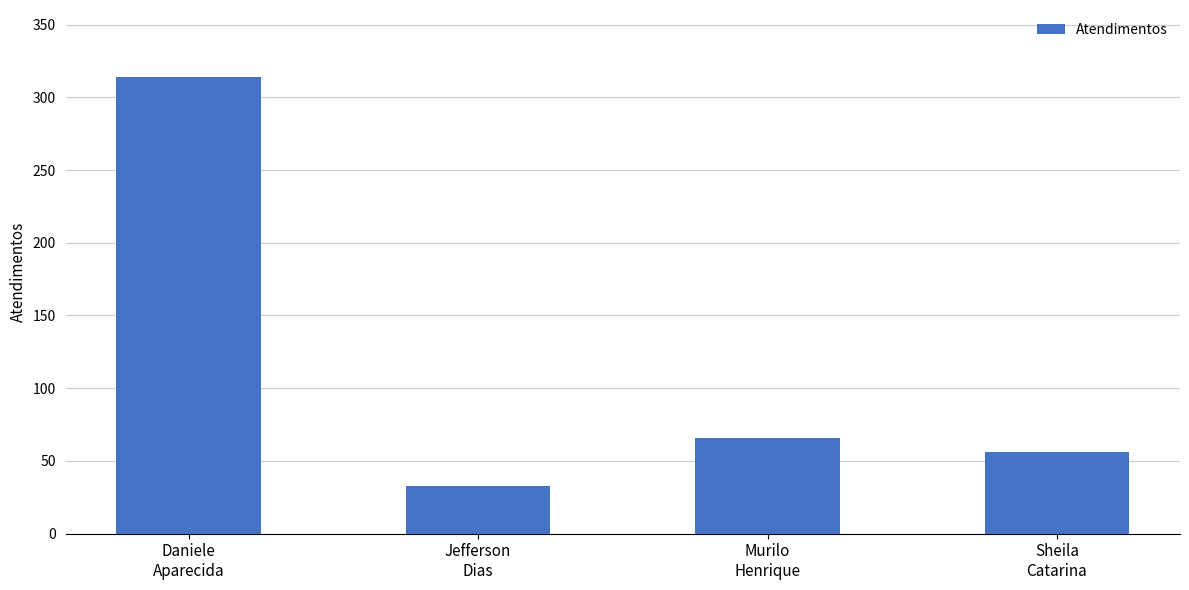

What is the label of the 1st bar from the left?

Daniele
Aparecida